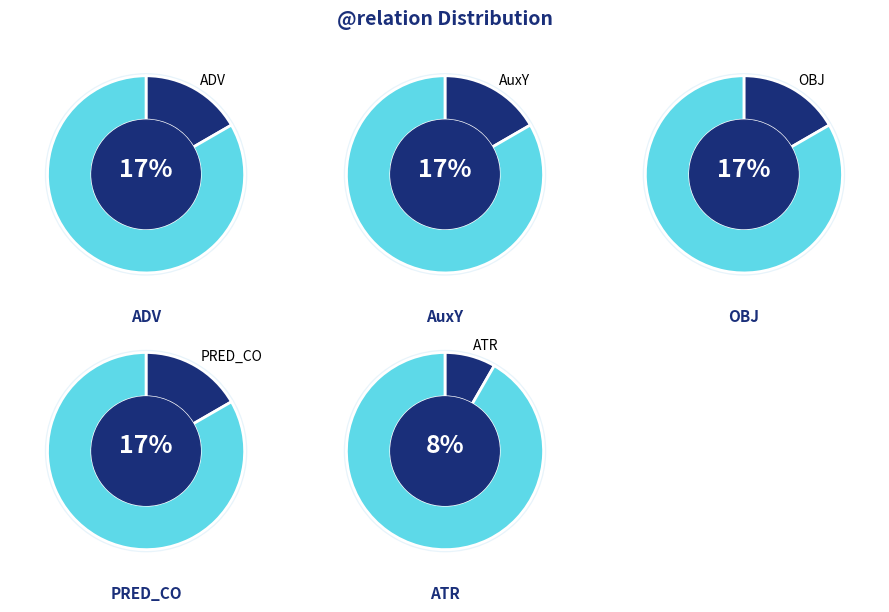

How much of the chart is everything except ATR?

91.7%